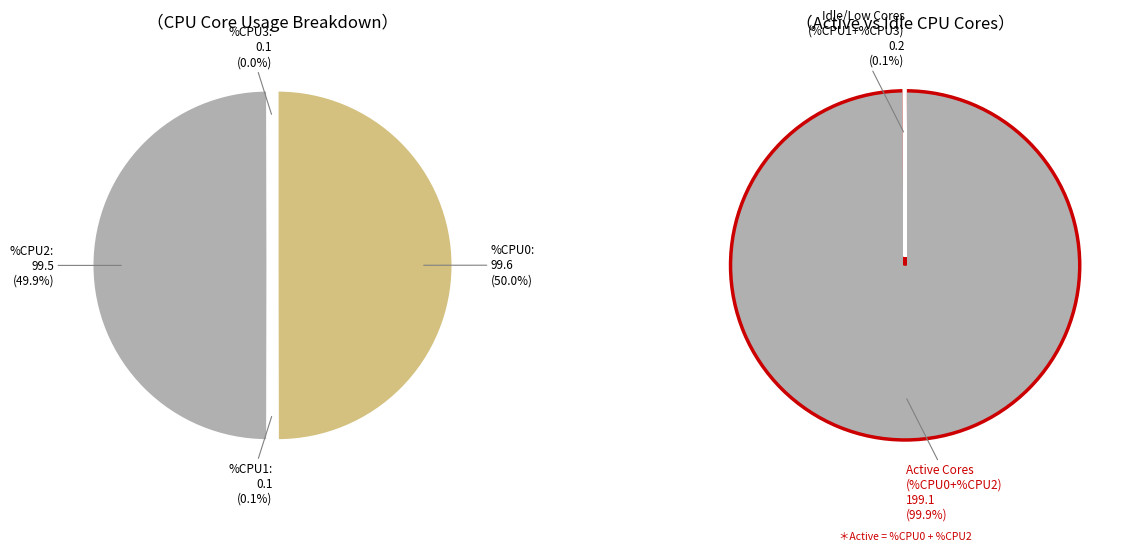

True or false: 8 accounts for 3% of the total.

False